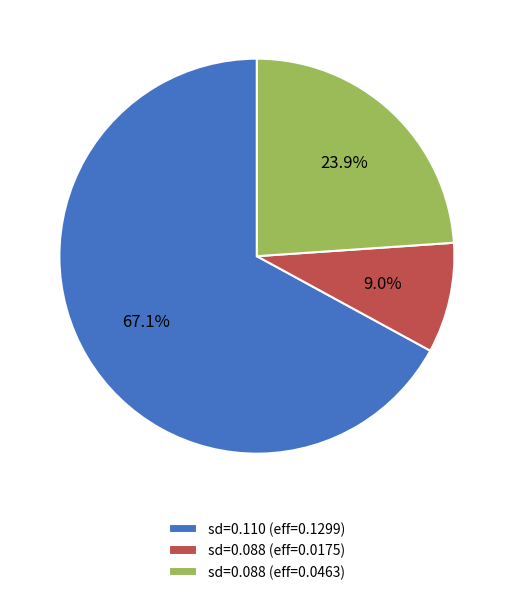

Between sd=0.110 (eff=0.1299) and sd=0.088 (eff=0.0463), which is larger?

sd=0.110 (eff=0.1299)